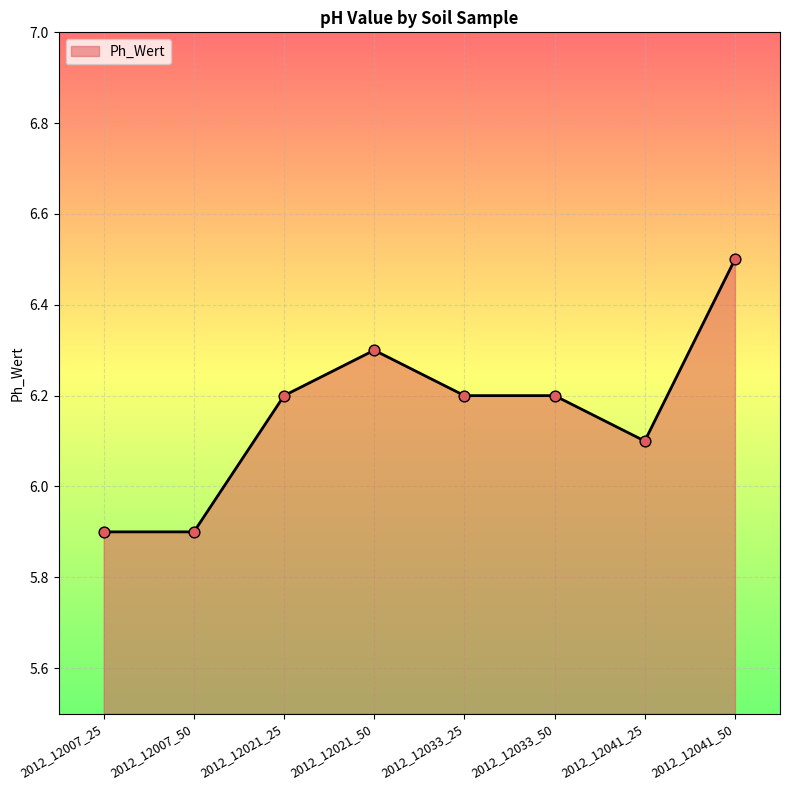

What is the change in value from 2012_12021_50 to 2012_12033_25?

-0.1